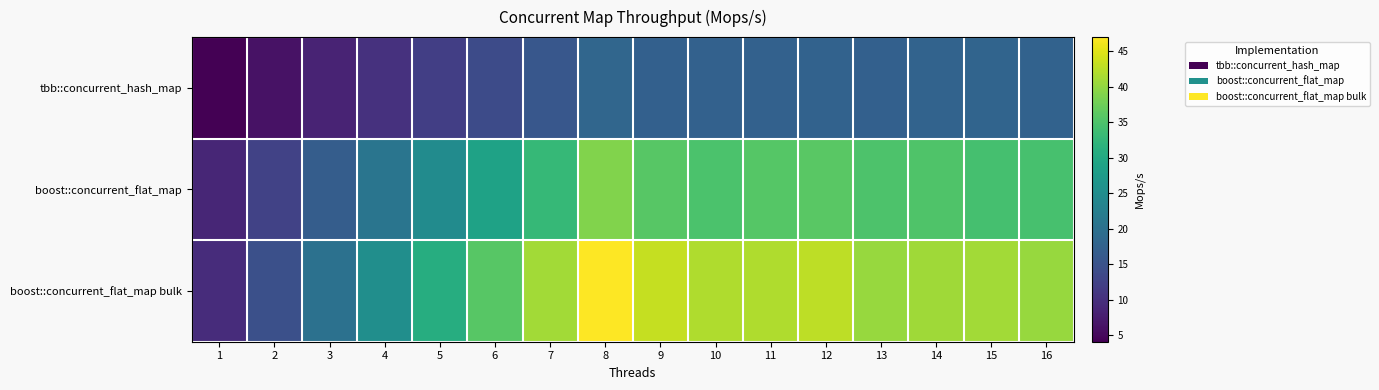

What is the difference between the highest and lowest values at 11?

24.4